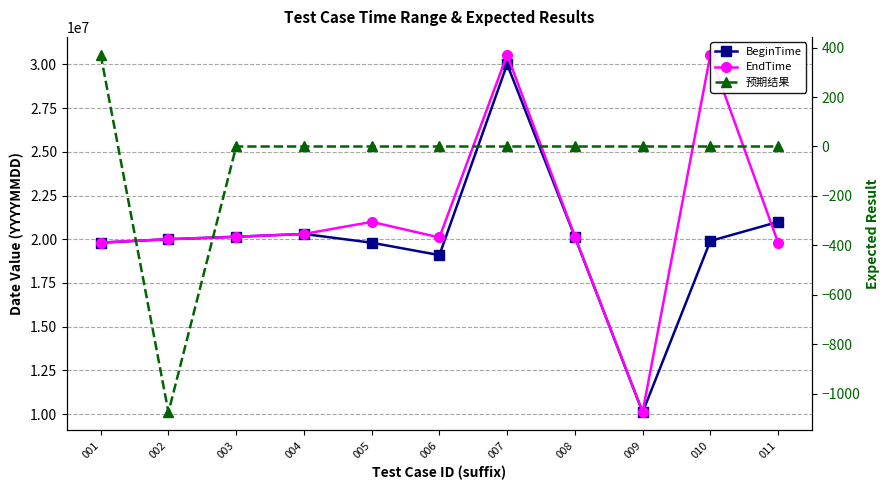

How many data points does each series have?

11